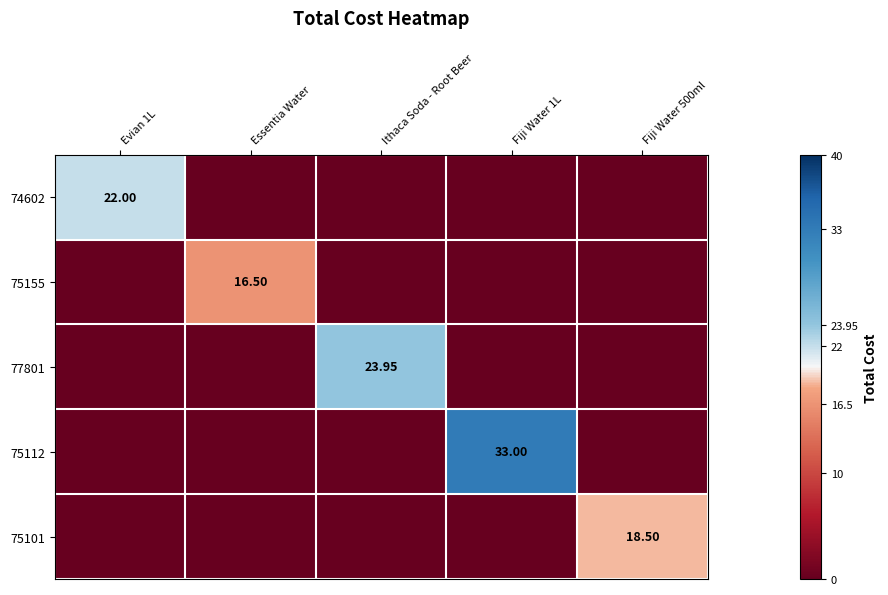

List the series in order of their peak value, highest first.

75112, 77801, 74602, 75101, 75155